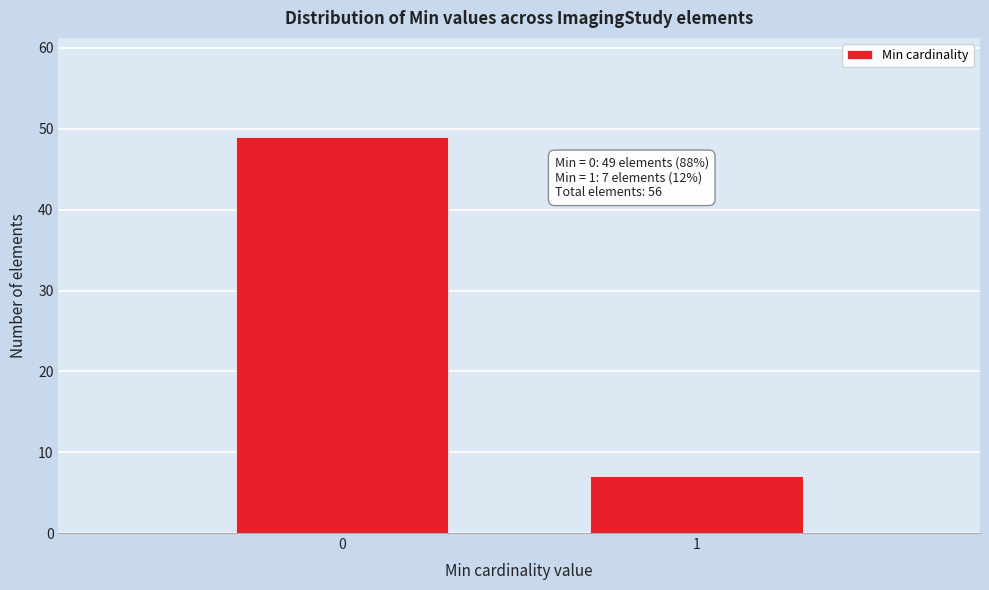

Reading left to right, transcribe all the data shown in this chart.

49	7